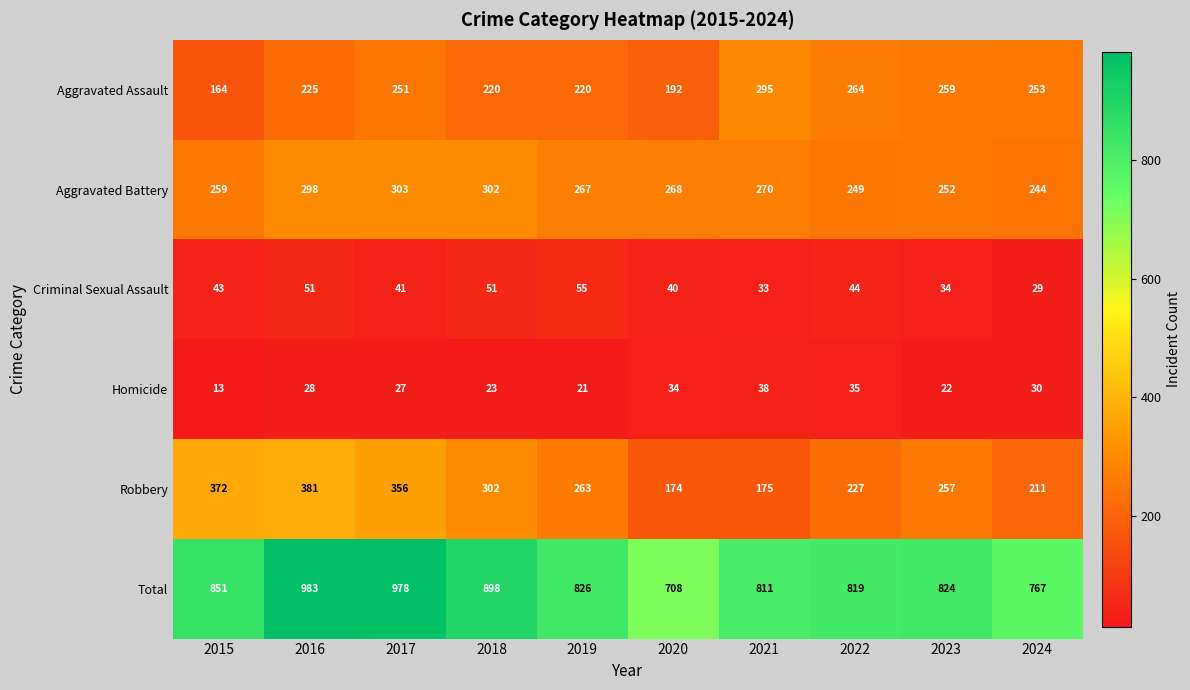

How many values in the Total series are below 826?

5